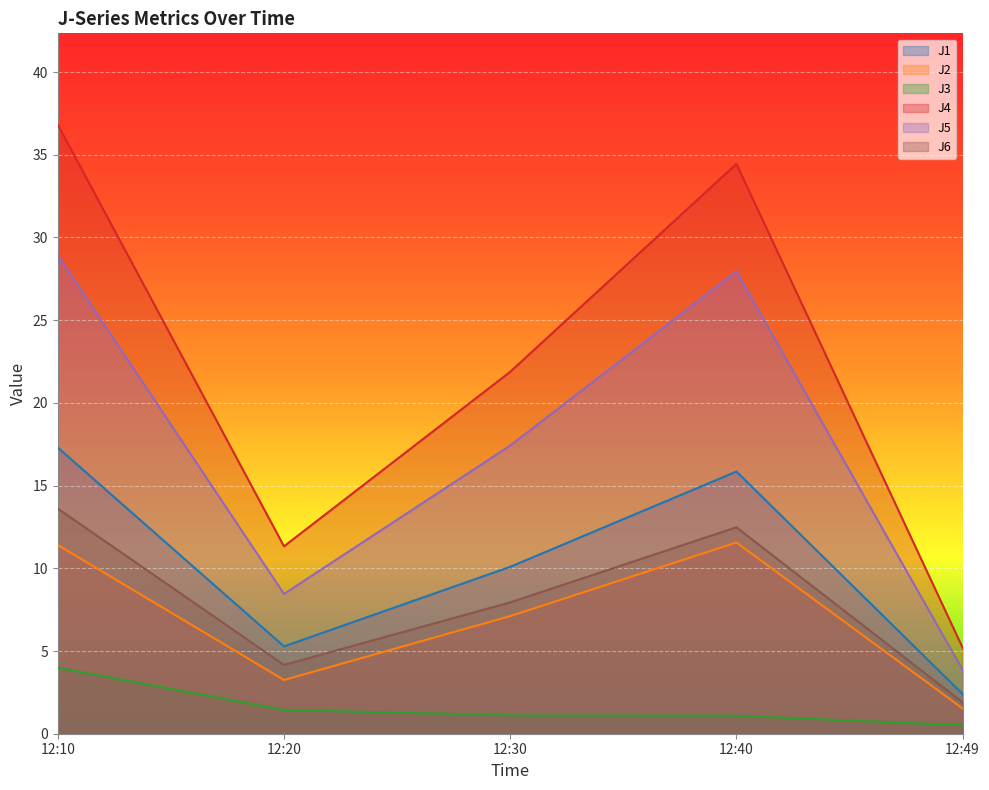

What is the average value of the J4 series?

21.9